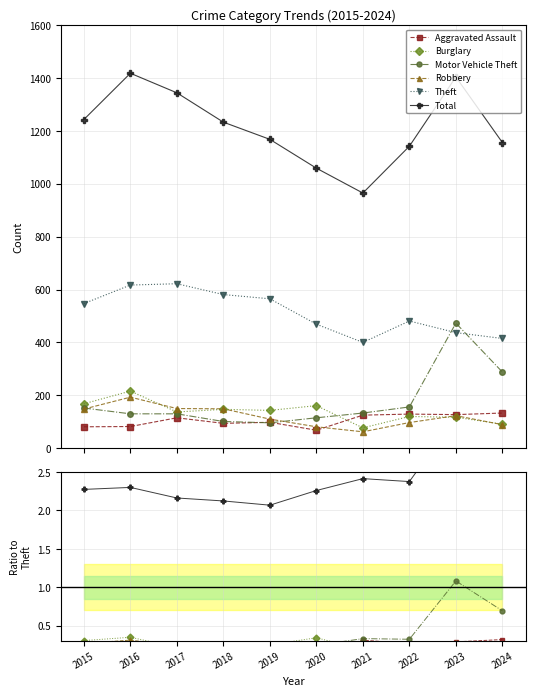

True or false: Aggravated Assault and Total cross at least once.

False